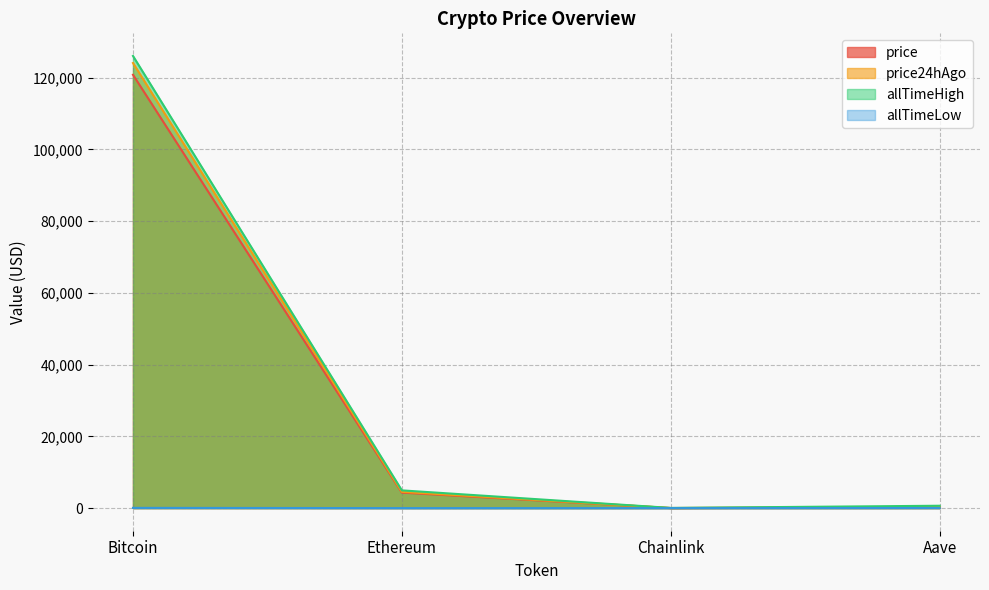

True or false: allTimeHigh and allTimeLow intersect in this chart.

False